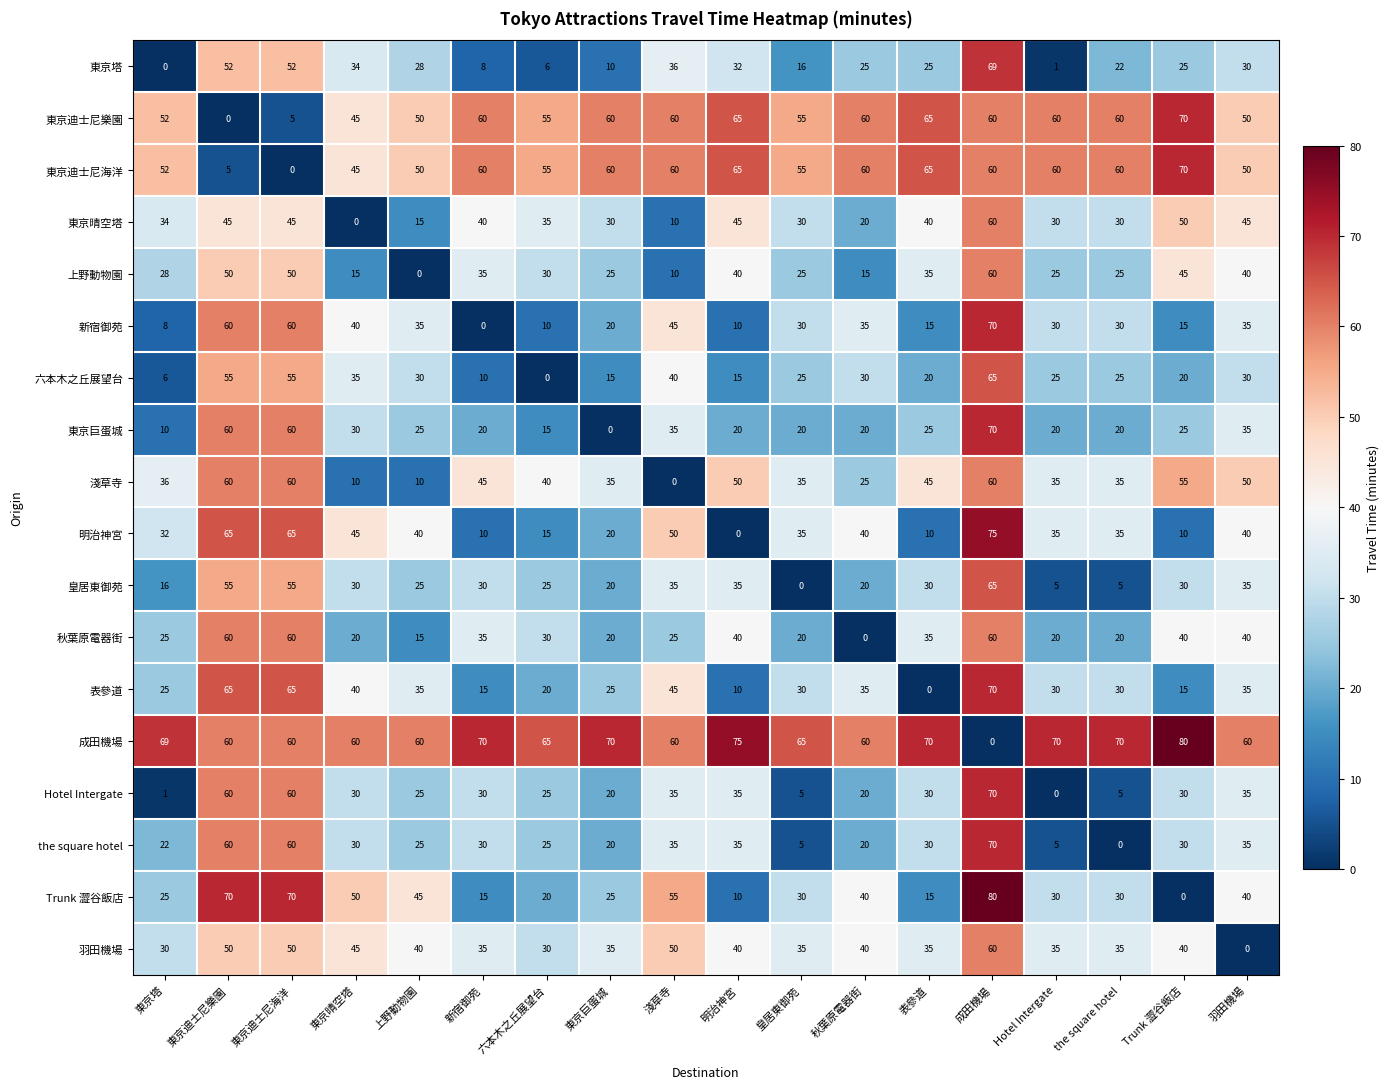

How many values in the 東京塔 series are below 25?

7